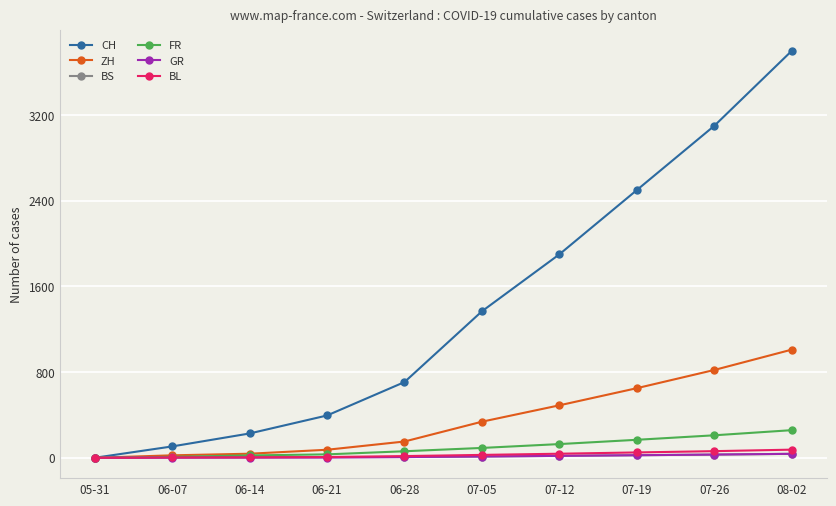

Which series changed the most between 06-07 and 07-26?

CH